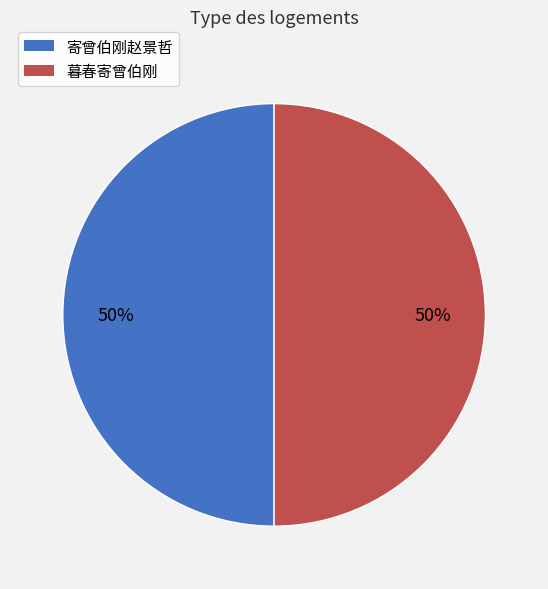

To the nearest percent, what portion does 暮春寄曾伯刚 represent?

50%